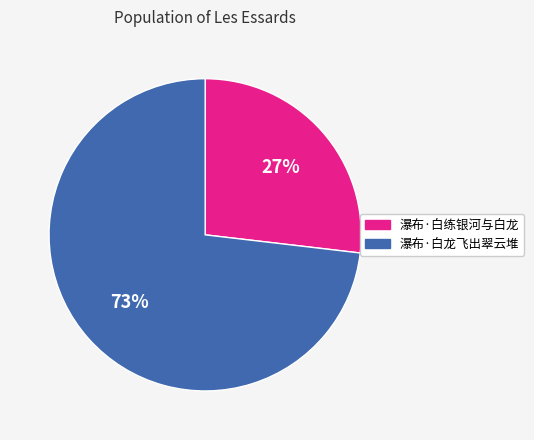

Is 瀑布·白龙飞出翠云堆 the majority of the pie?

Yes